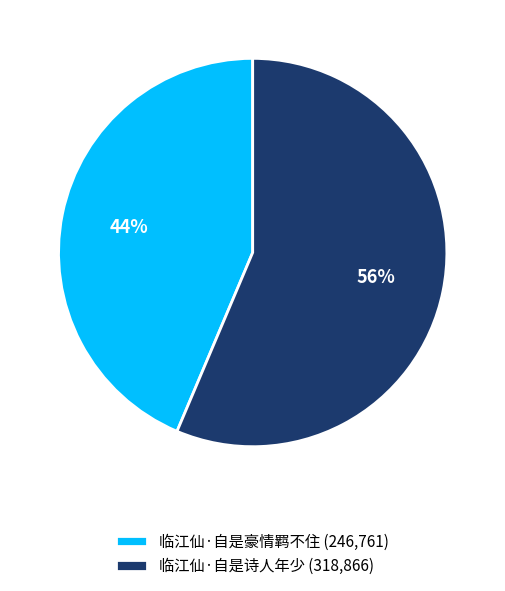

Which has a higher value, 临江仙·自是诗人年少 or 临江仙·自是豪情羁不住?

临江仙·自是诗人年少